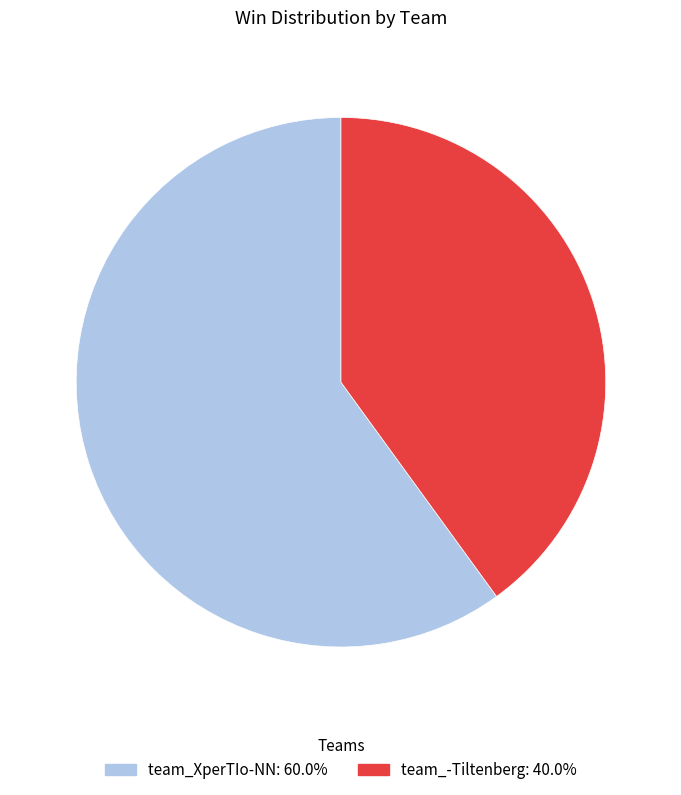

Which category accounts for the majority?

team_XperTIo-NN